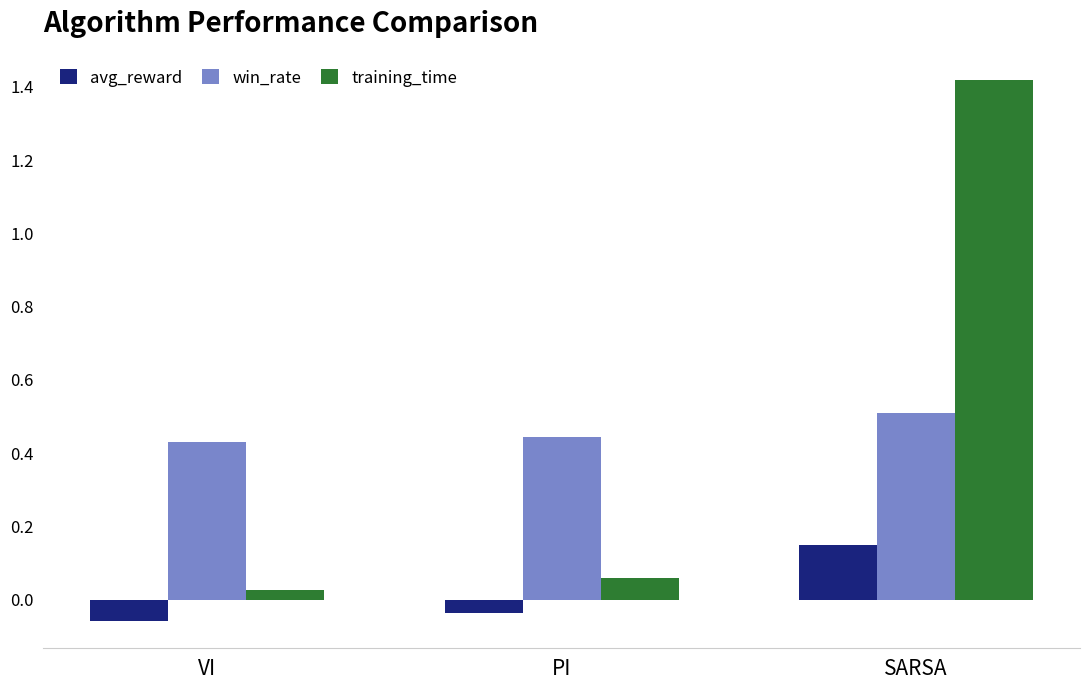

What is the difference between the highest and lowest values at PI?

0.5